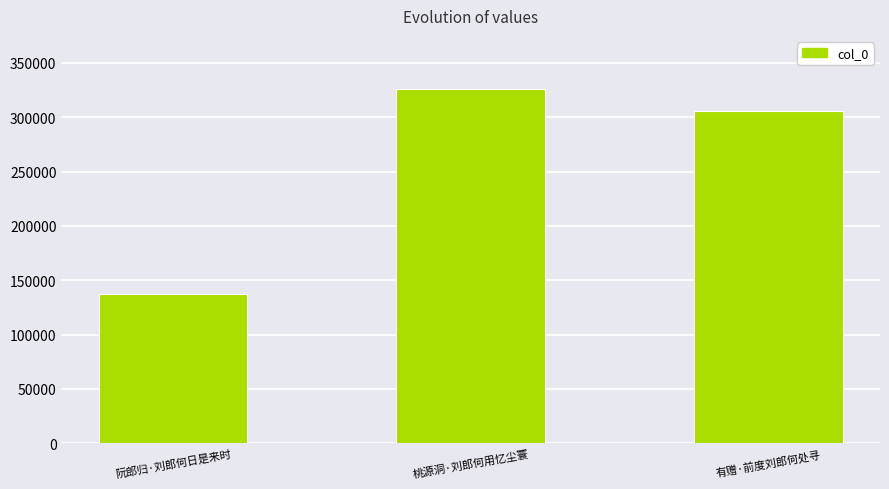

What is the change in value from 阮郎归·刘郎何日是来时 to 桃源洞·刘郎何用忆尘寰?

+188874